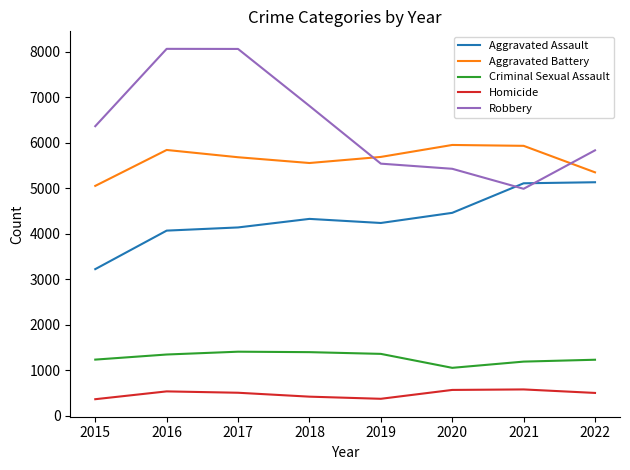

Count the number of categories in the chart.

8